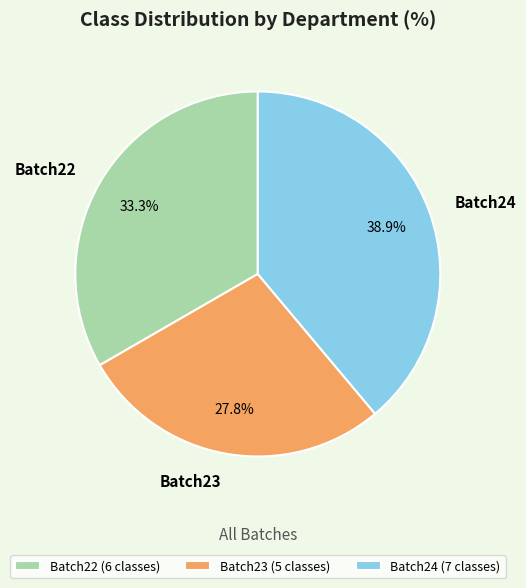

Combined, what portion of the pie is Batch23 and Batch22?

61.1%